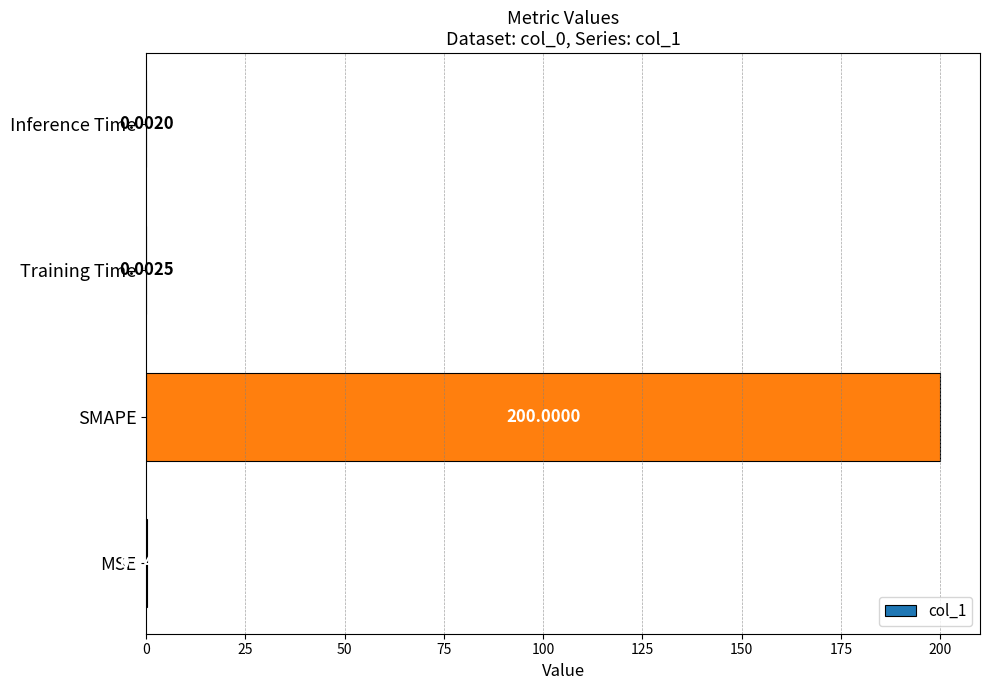

At which label is the value closest to 100?

MSE